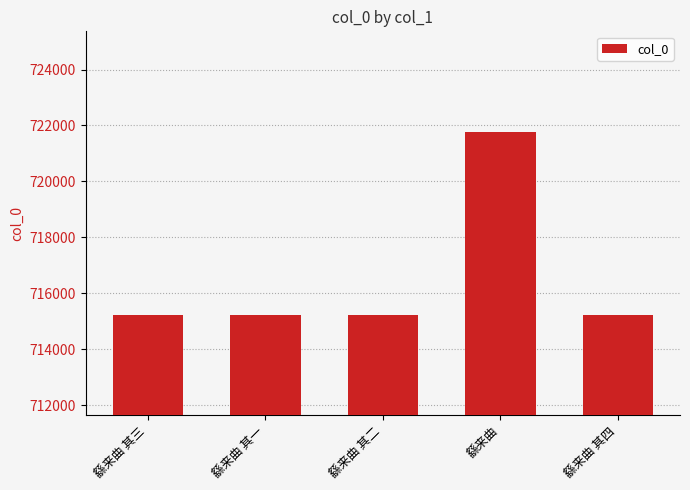

What is the difference between the values at 繇来曲 and 繇来曲 其三?

6531